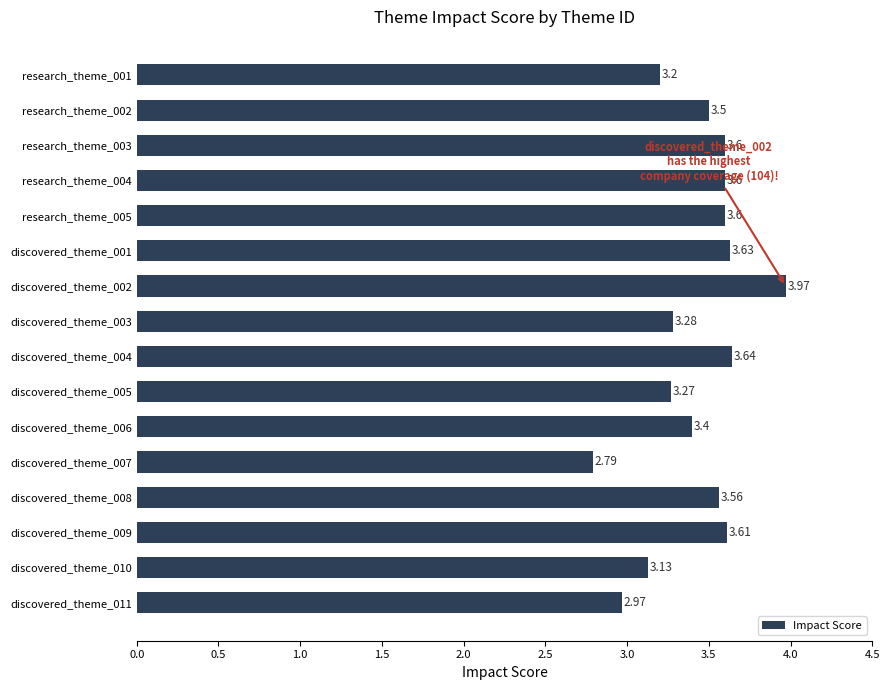

What is the sum of all values?

54.8